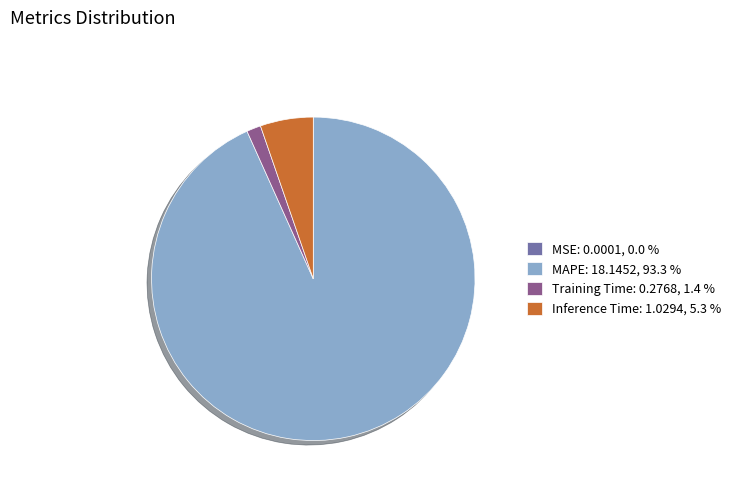

Which has a higher value, Training Time: 0.2768, 1.4 % or MAPE: 18.1452, 93.3 %?

MAPE: 18.1452, 93.3 %